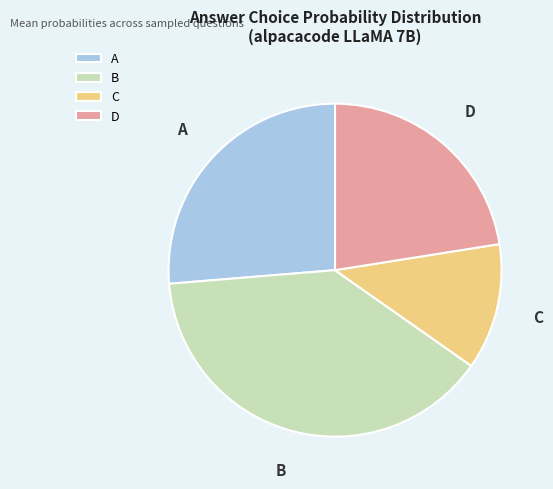

What is the ratio of the value at C to the value at B?

0.3